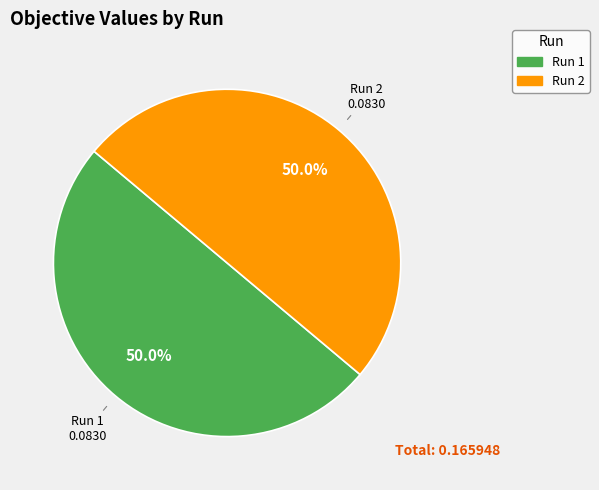

How much of the chart is everything except Run 2?

50.0%